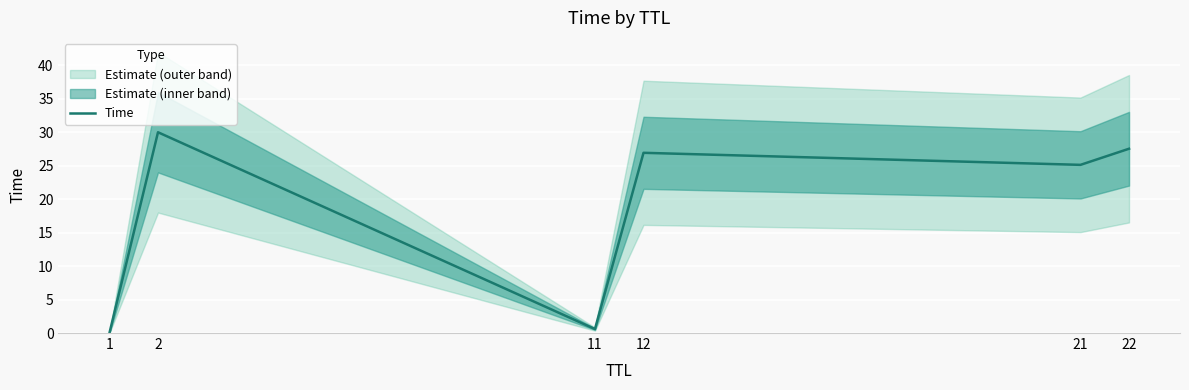

How many lines are shown in the chart?

1